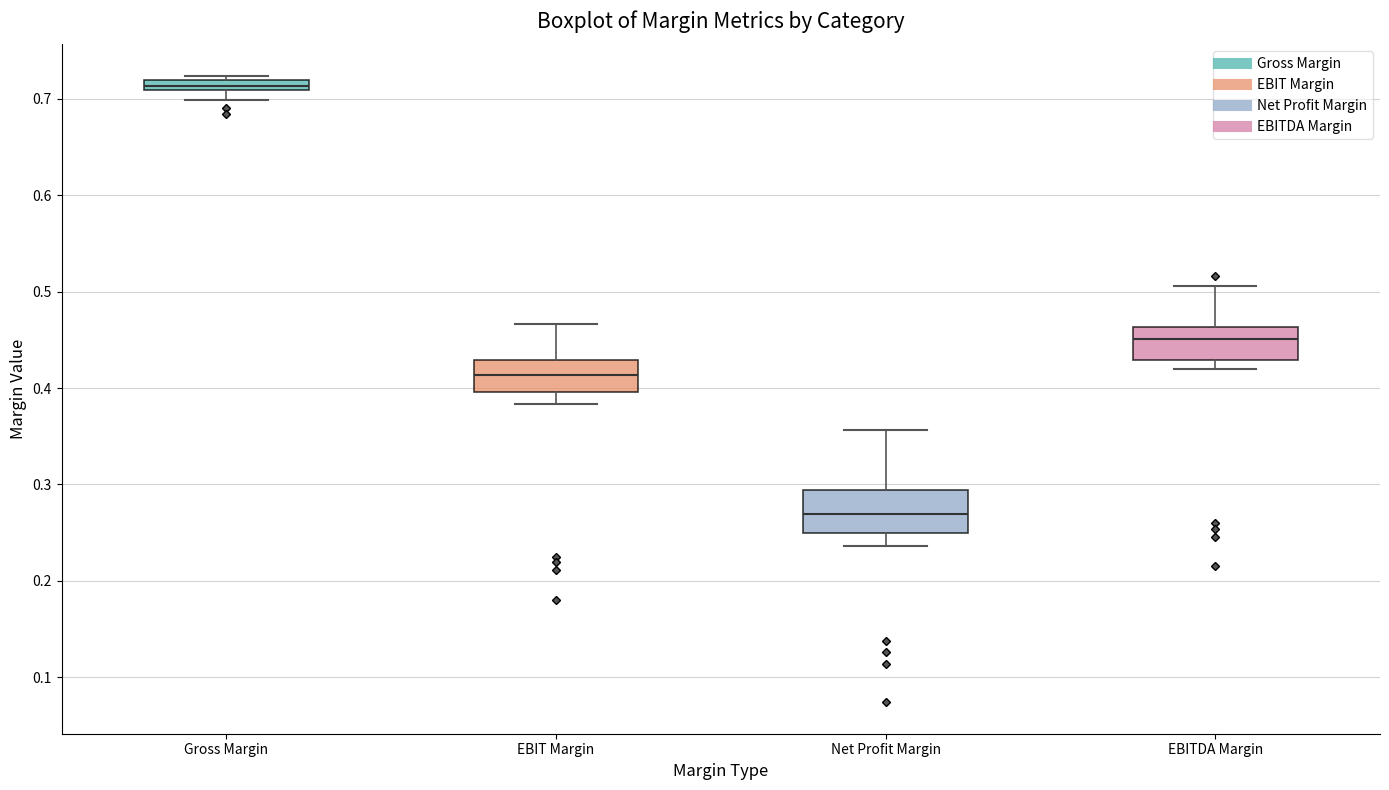

Which box's median line is the lowest?

Net Profit Margin